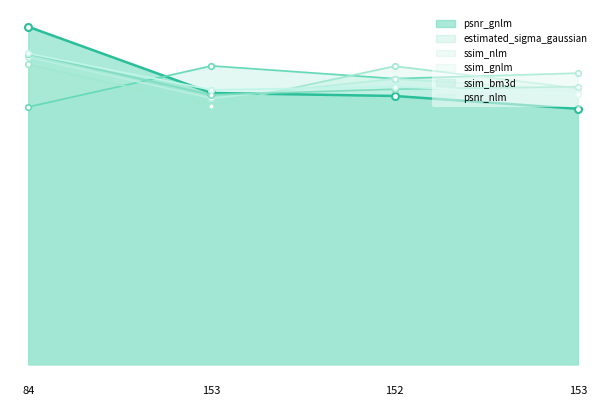

Which category has the lowest value across all series?

153